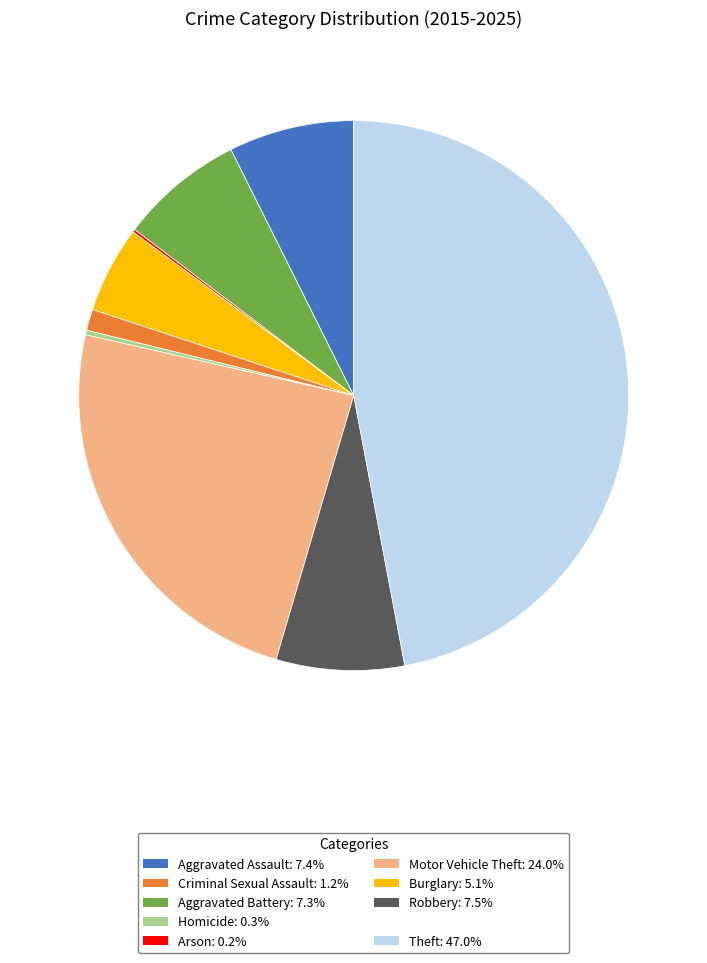

Is there any slice that represents more than half of the pie?

No